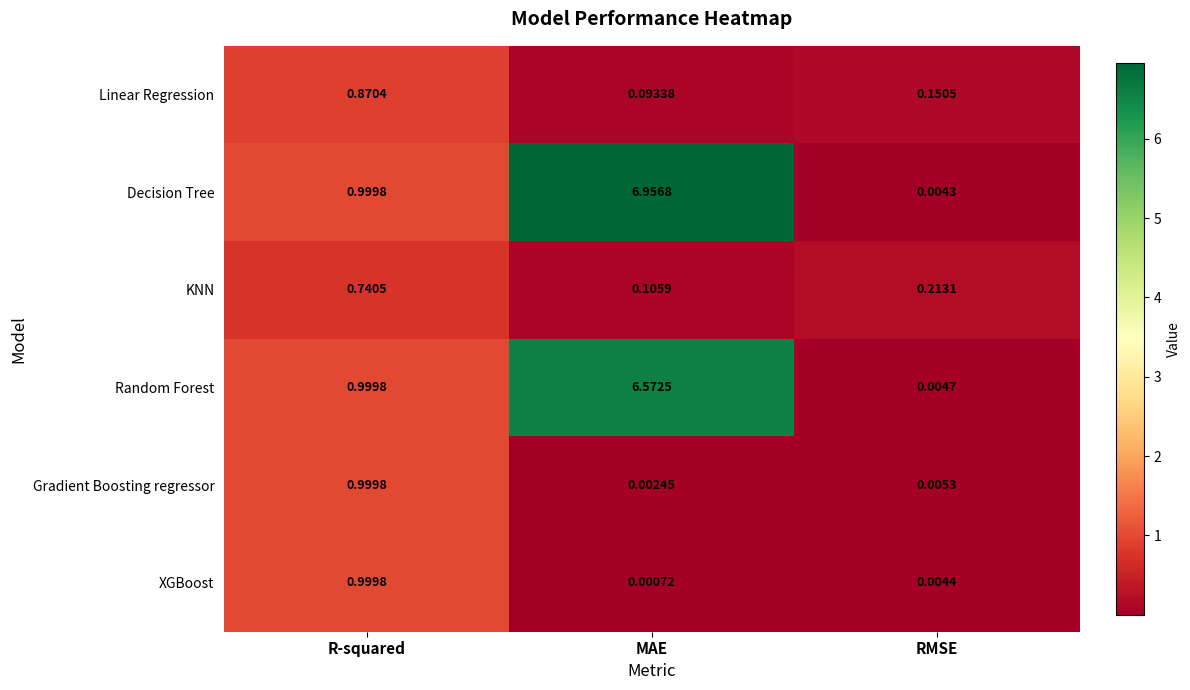

List the labels in order of Random Forest value, smallest first.

RMSE, R-squared, MAE